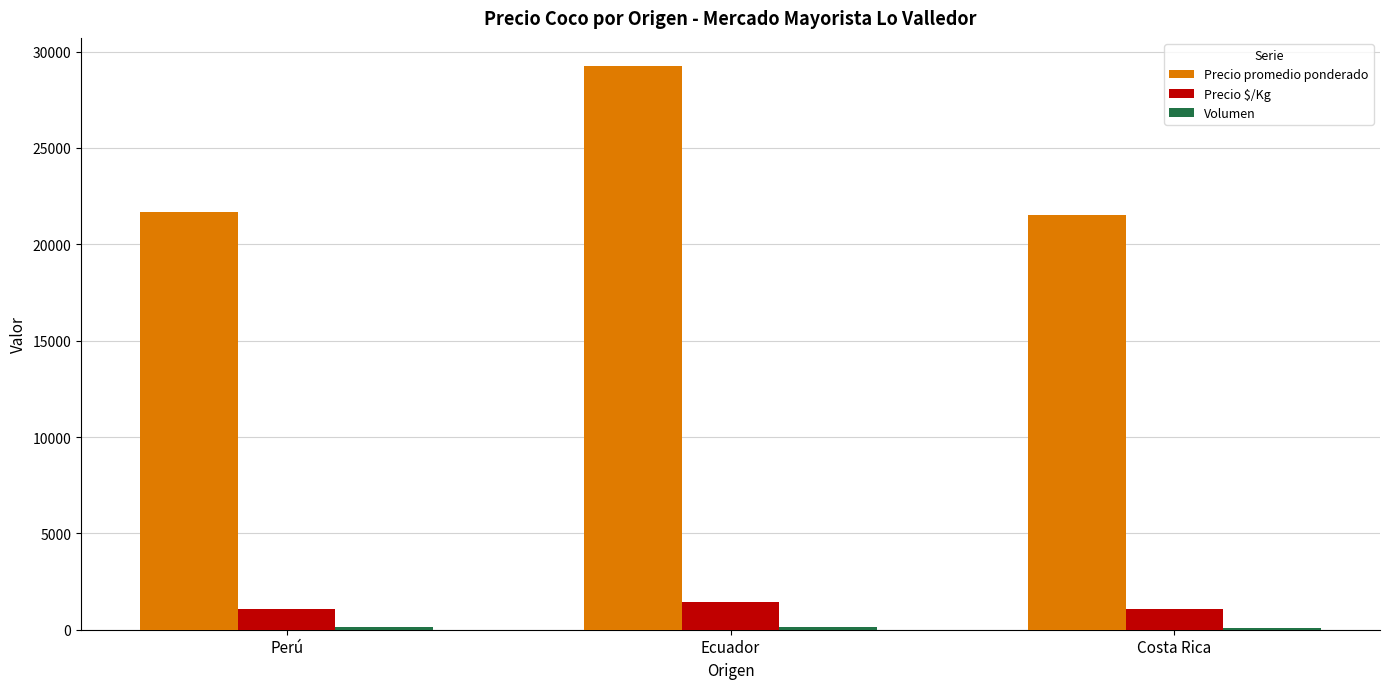

The Precio $/Kg series shows 1462 at Ecuador. True or false?

True